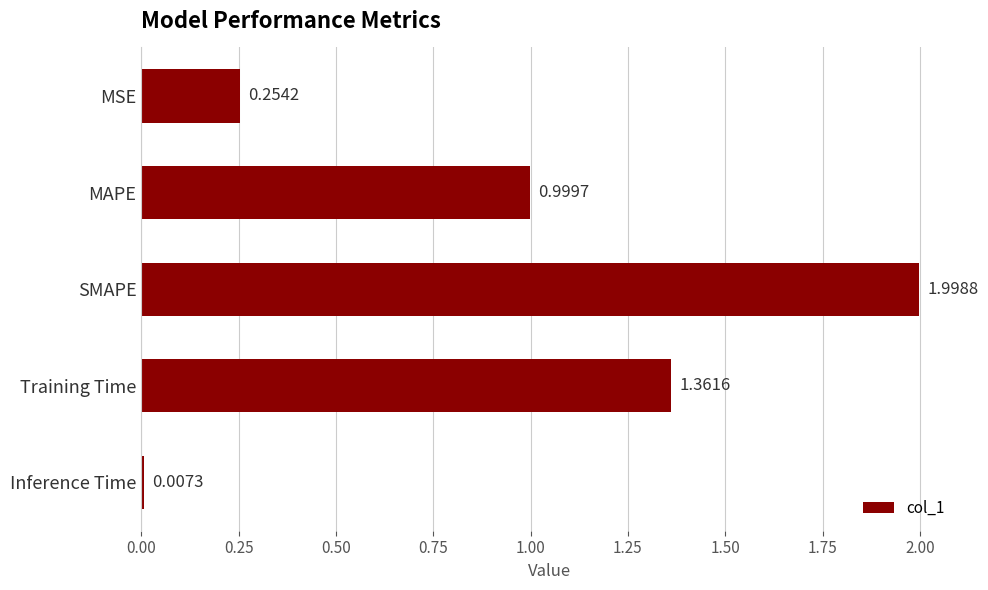

What is the average value?

0.9